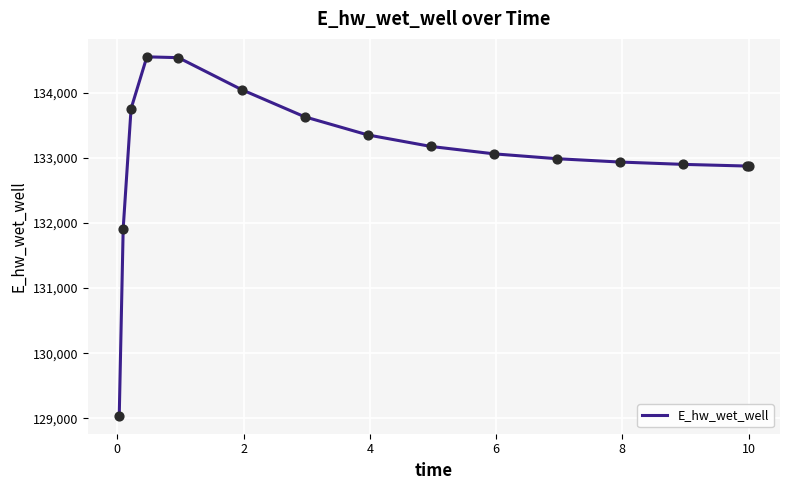

What is the difference between the maximum and minimum values?

5507.7